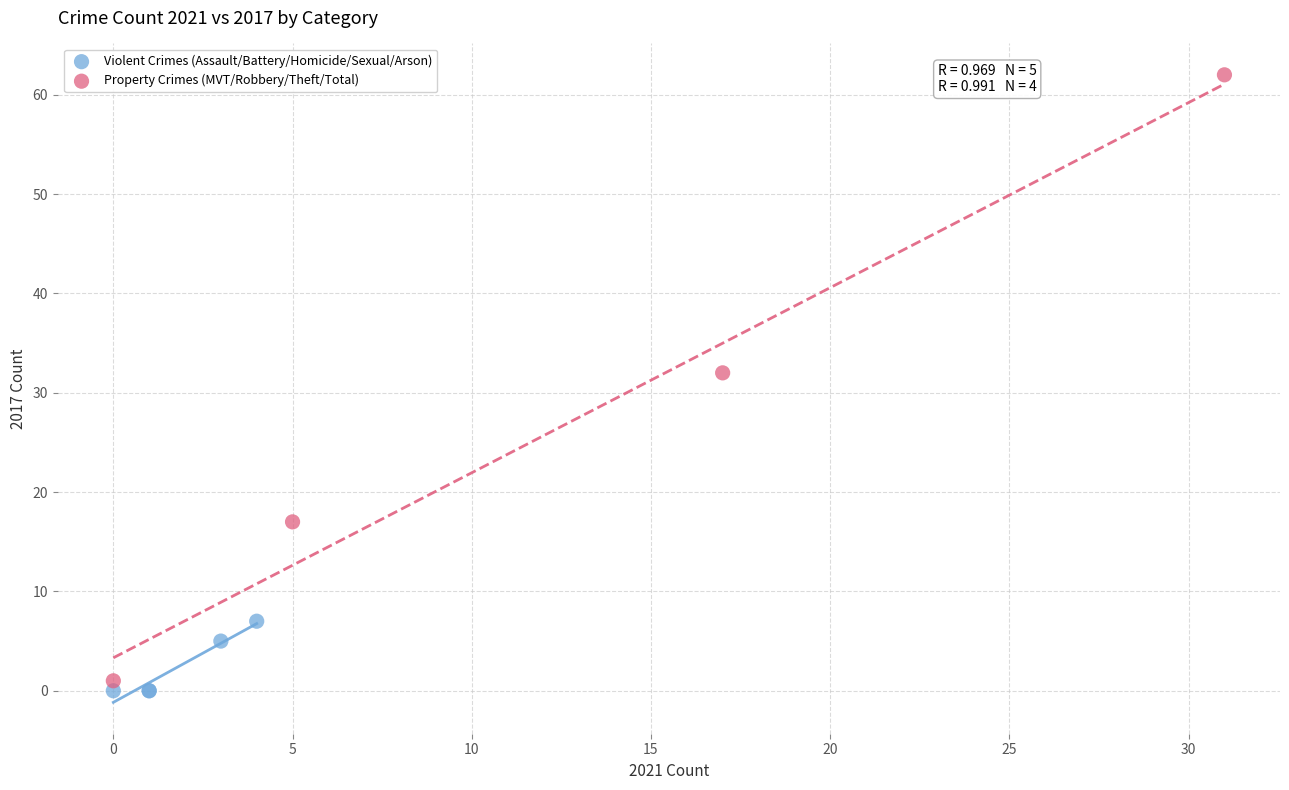

Which series has the largest Y range (max minus min)?

Property Crimes (MVT/Robbery/Theft/Total)